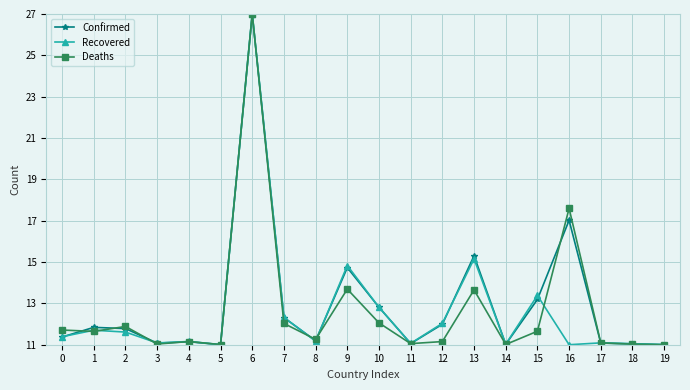

How many lines are shown in the chart?

3